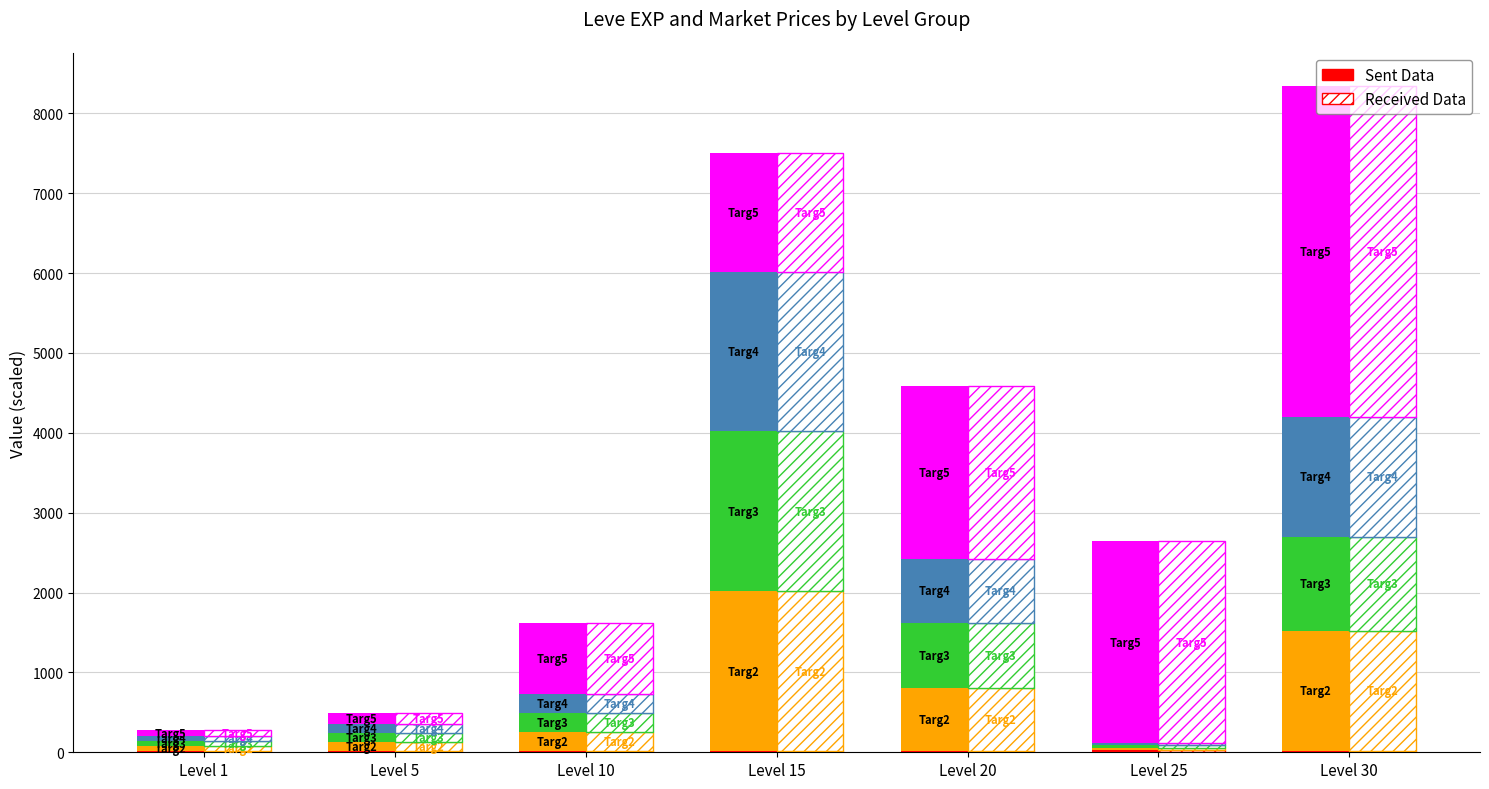

Is the value of Targ3 at Level 25 greater than the value of Targ1 at Level 10?

Yes